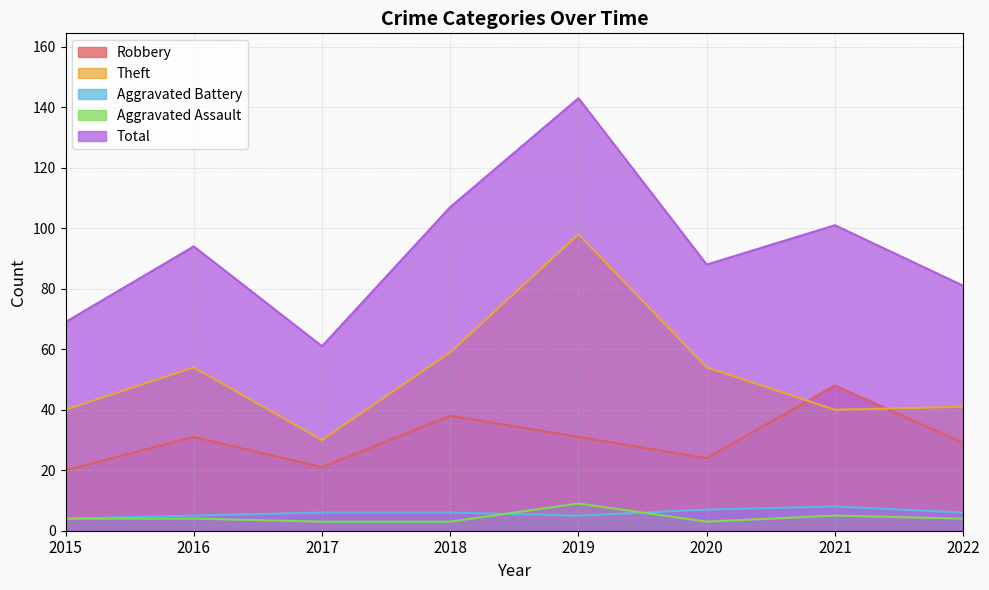

At which category does Total reach its first local peak?

2016